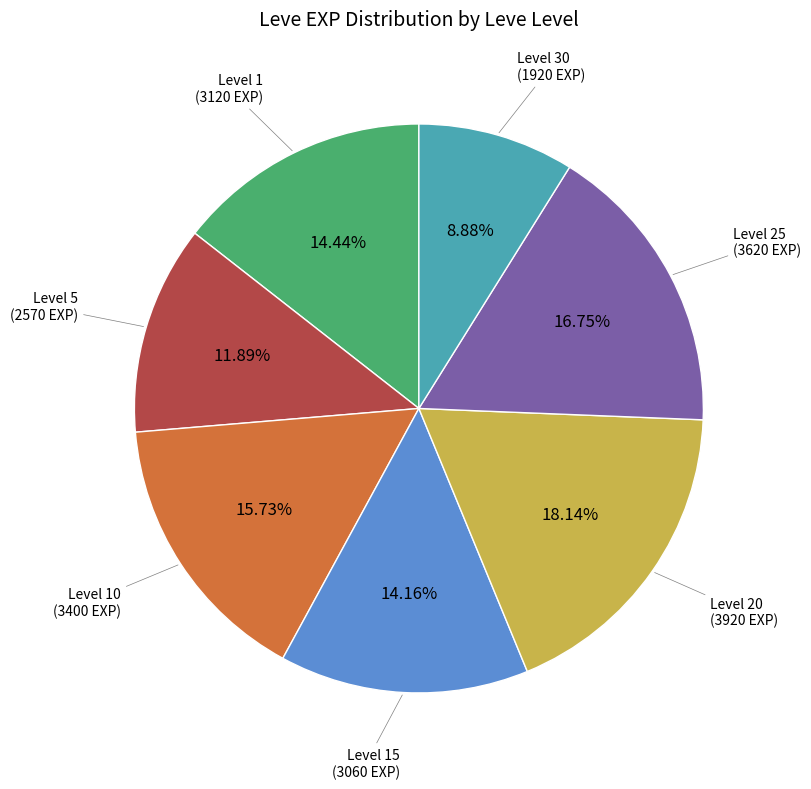

How many segments does this pie chart have?

7